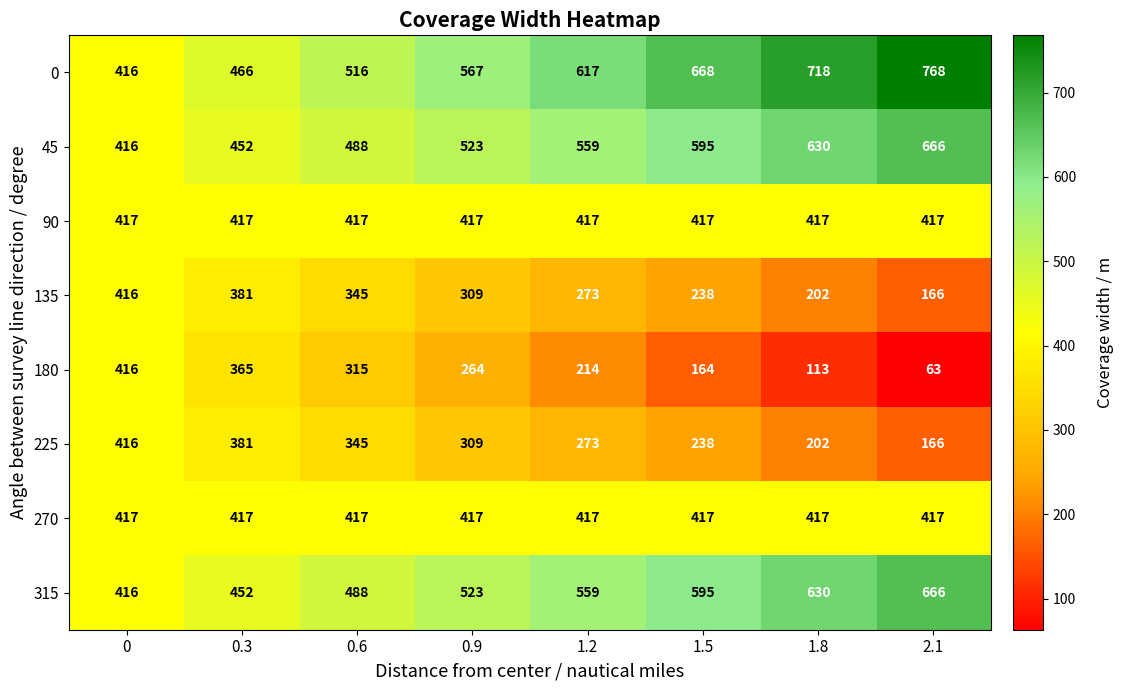

What is the sum of all 0 values?

4736